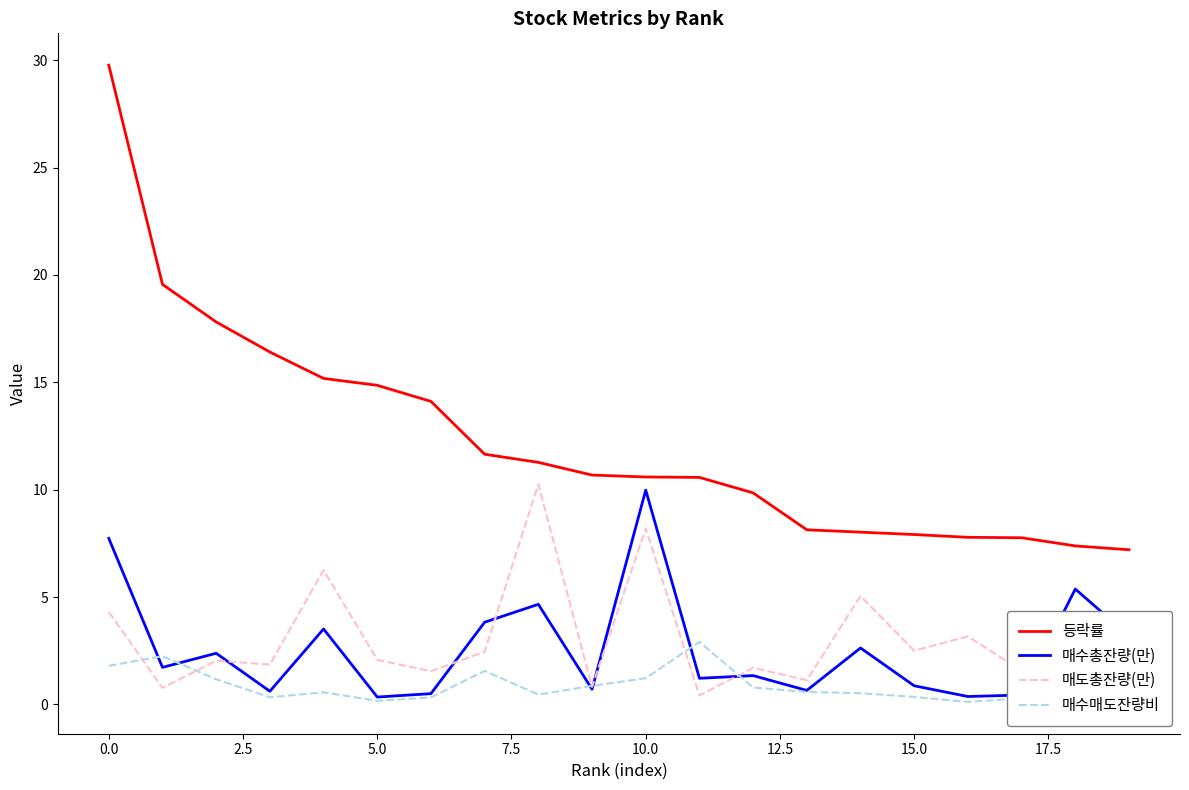

Which series has the widest spread of values?

등락률